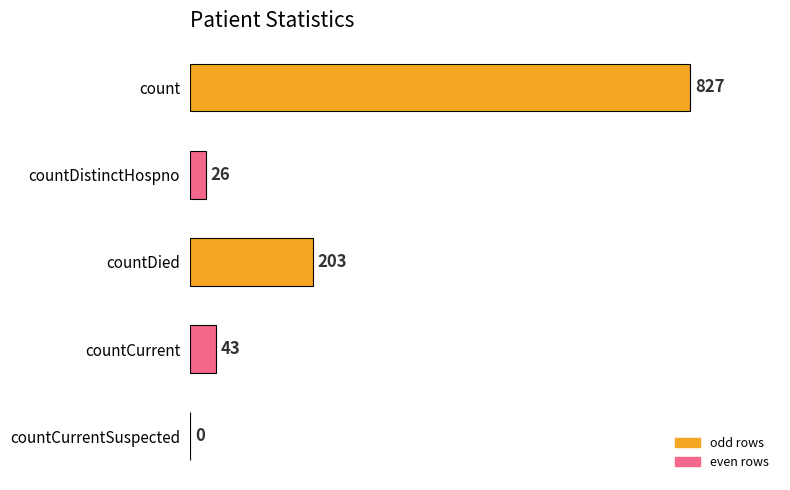

What is the maximum value shown in the chart?

827